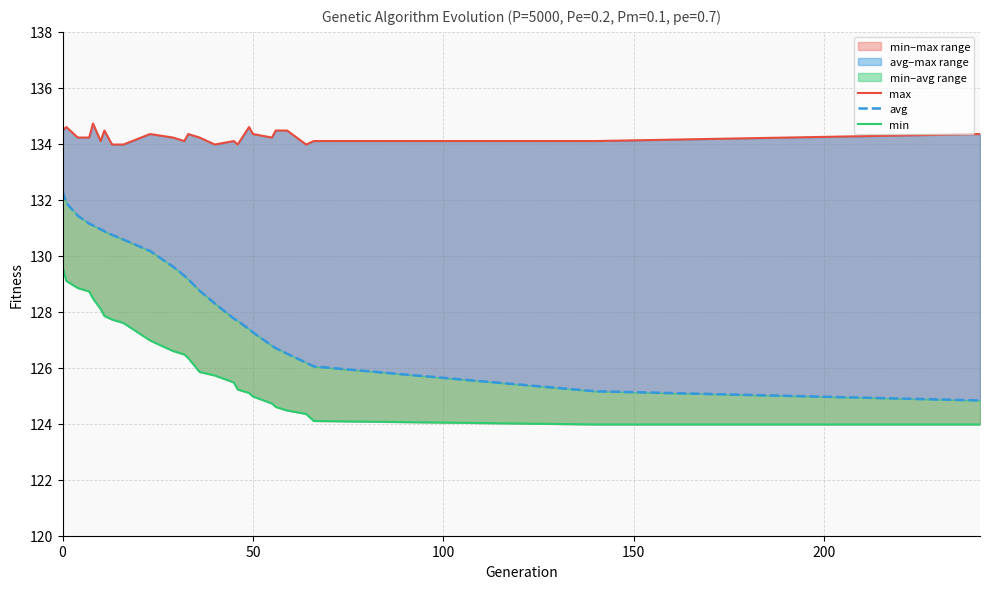

List the series in order of their overall mean, highest first.

max, avg, min